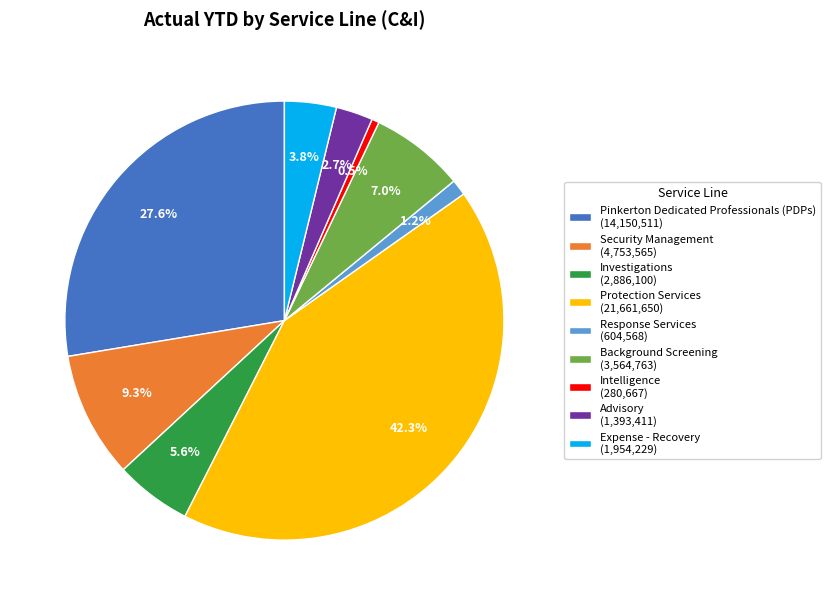

What is the ratio of the value at Investigations to the value at Background Screening?

0.8